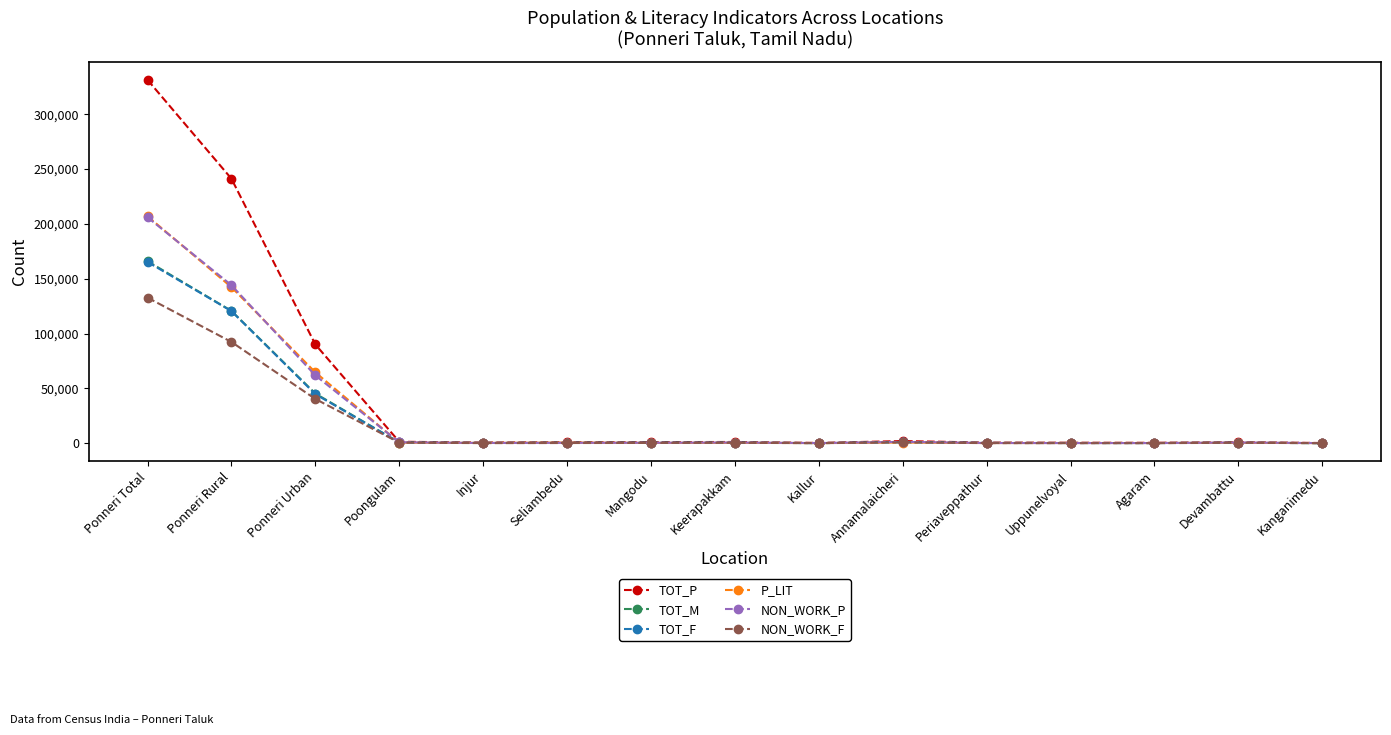

Which series has the widest spread of values?

TOT_P